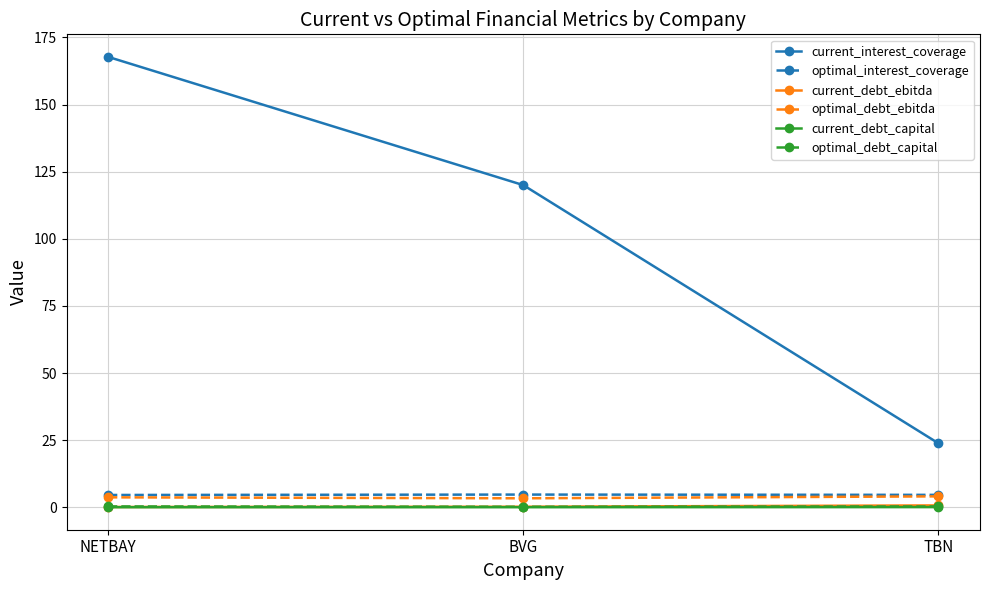

The value of optimal_debt_ebitda at NETBAY is 3.7. True or false?

True